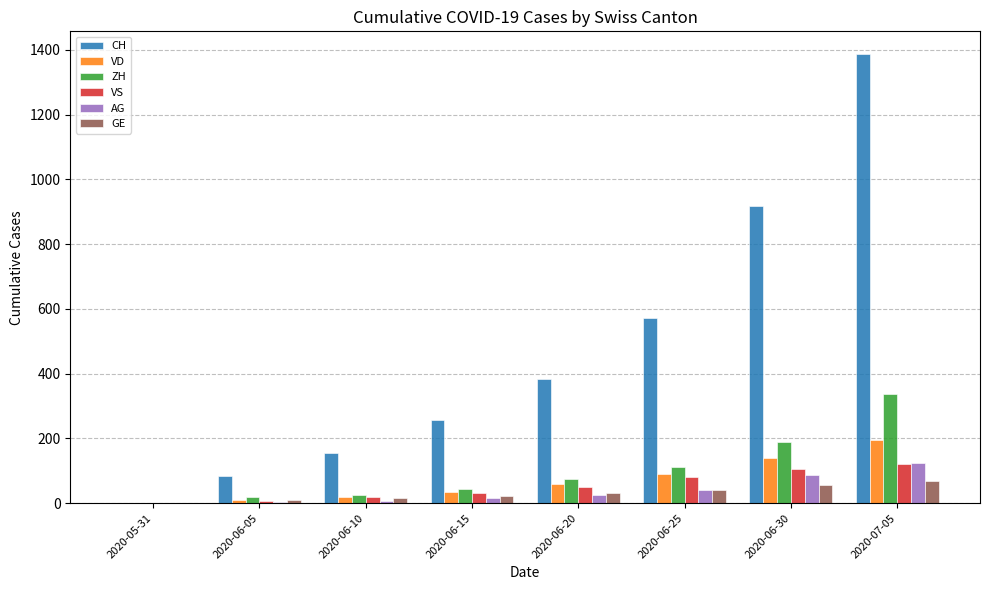

How many series are shown in this chart?

6